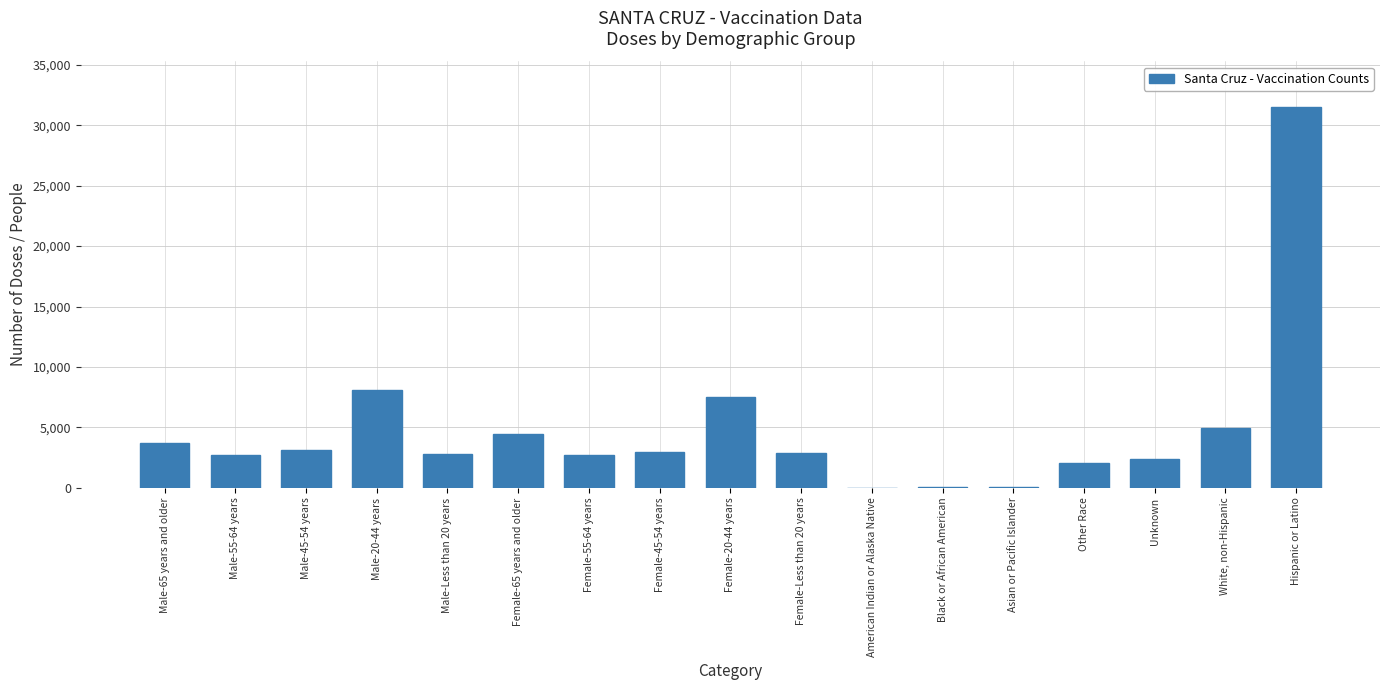

At which label is the value closest to 15757?

Male-20-44 years